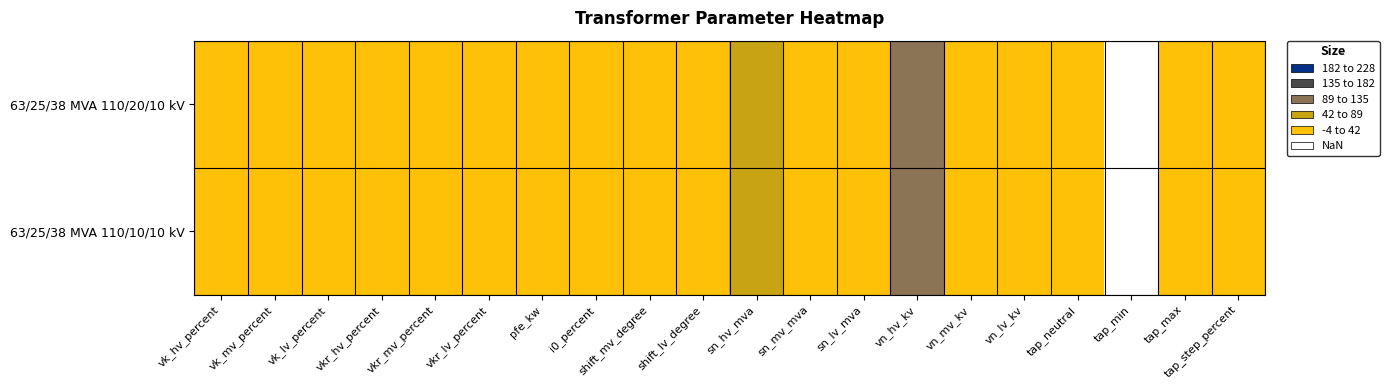

At shift_lv_degree, list the series in order from largest to smallest.

63/25/38 MVA 110/20/10 kV, 63/25/38 MVA 110/10/10 kV